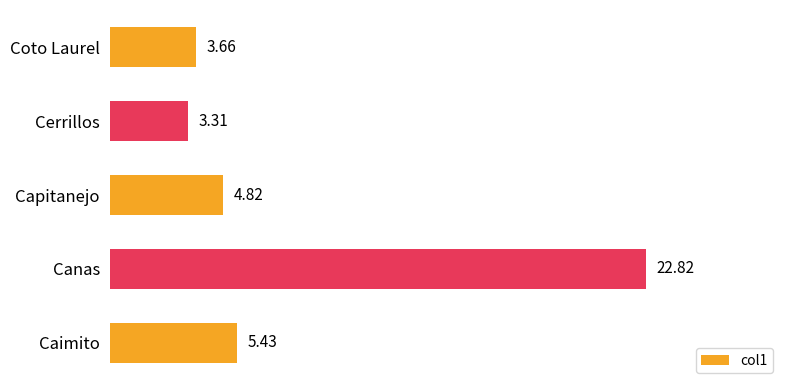

What is the ratio of the value at Cerrillos to the value at Capitanejo?

0.7